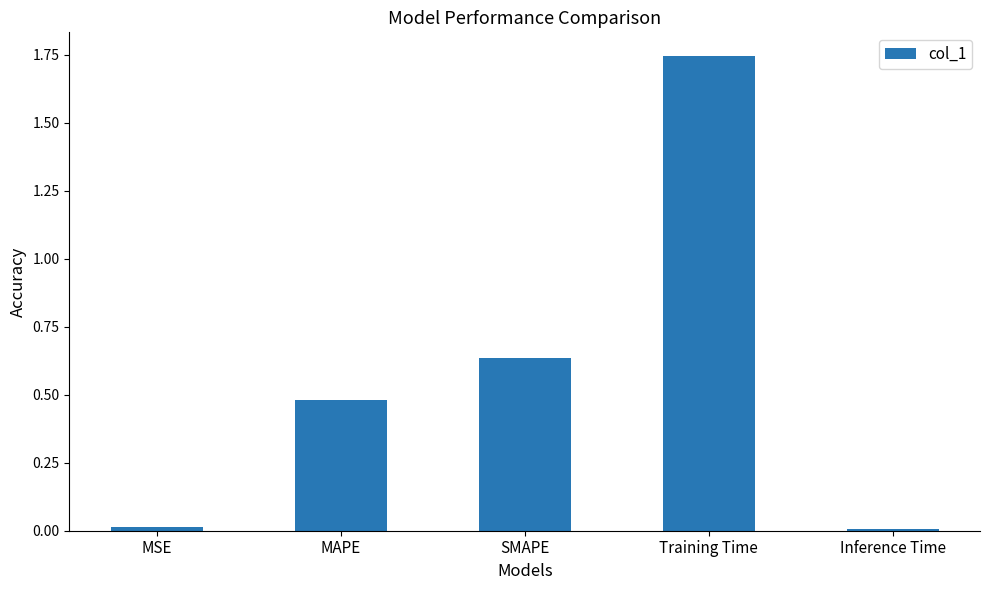

What is the label of the 5th bar from the right?

MSE